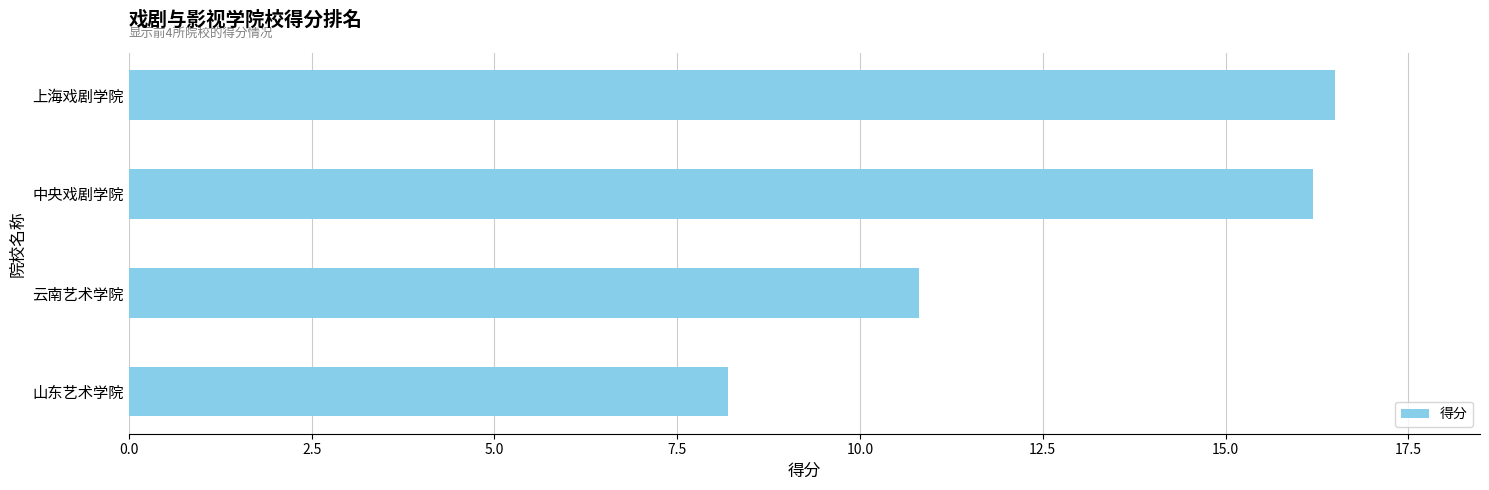

List the labels in order of value, smallest first.

山东艺术学院, 云南艺术学院, 中央戏剧学院, 上海戏剧学院